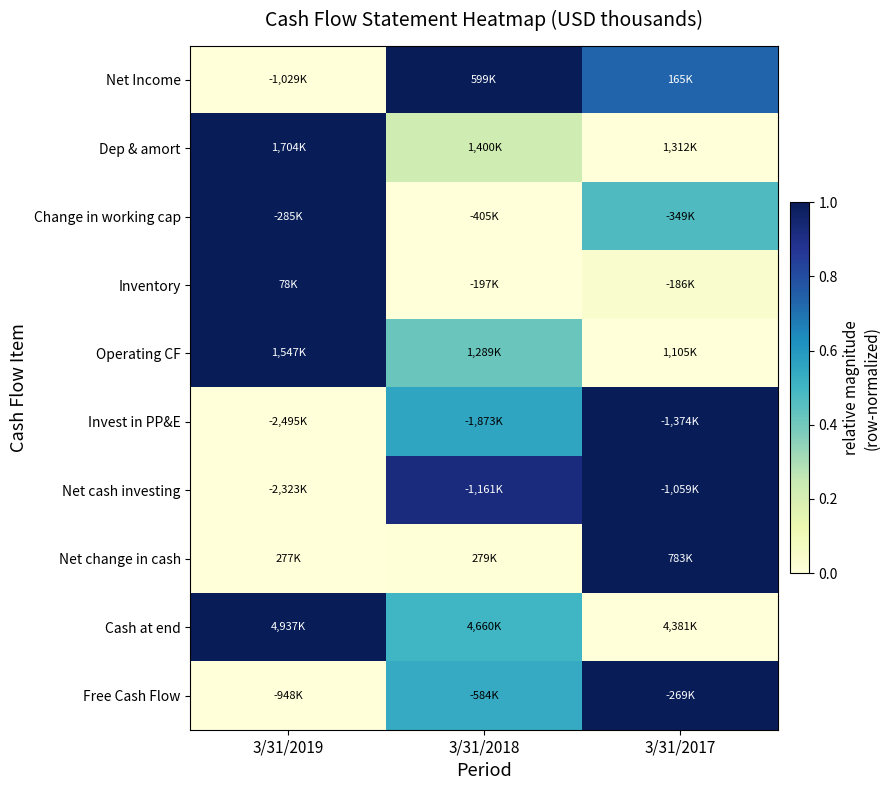

Which series has the largest range (max minus min)?

Net Income